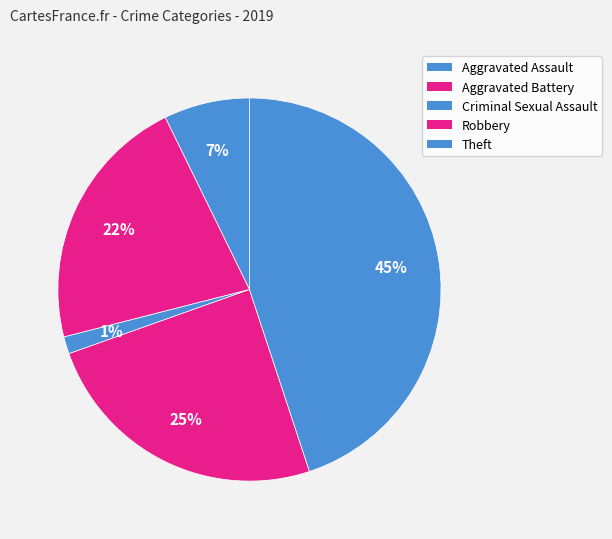

Is there any slice that represents more than half of the pie?

No